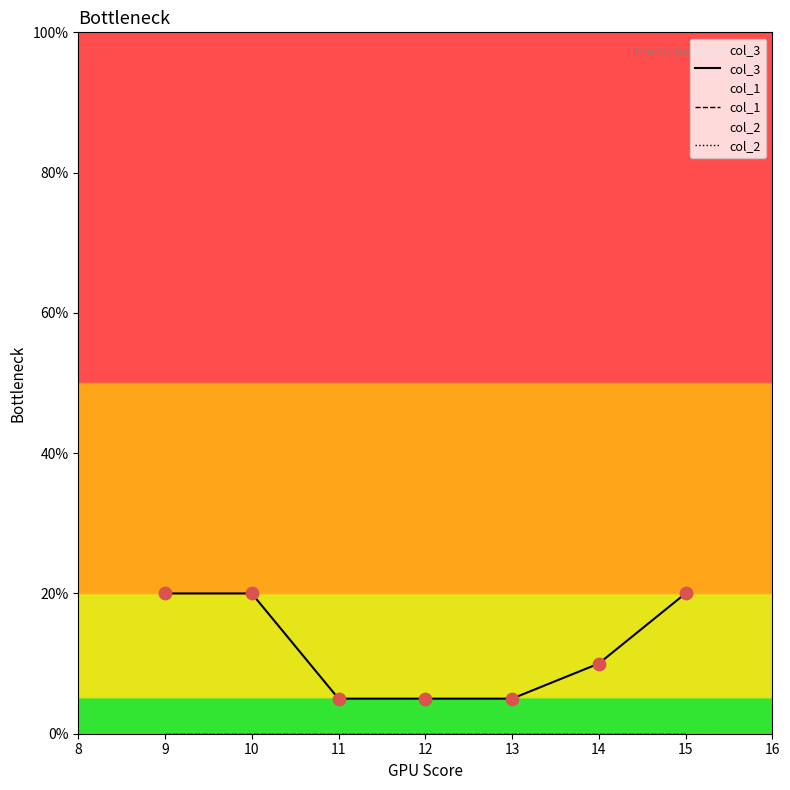

Is the value of col_2 at 9 greater than the value of col_1 at 10?

No